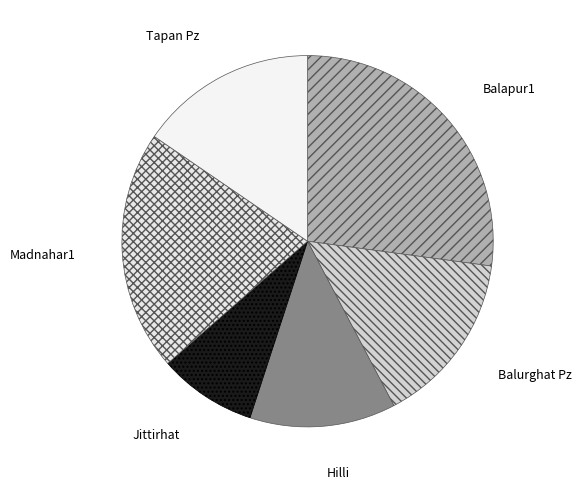

Which slice is the smallest?

Jittirhat